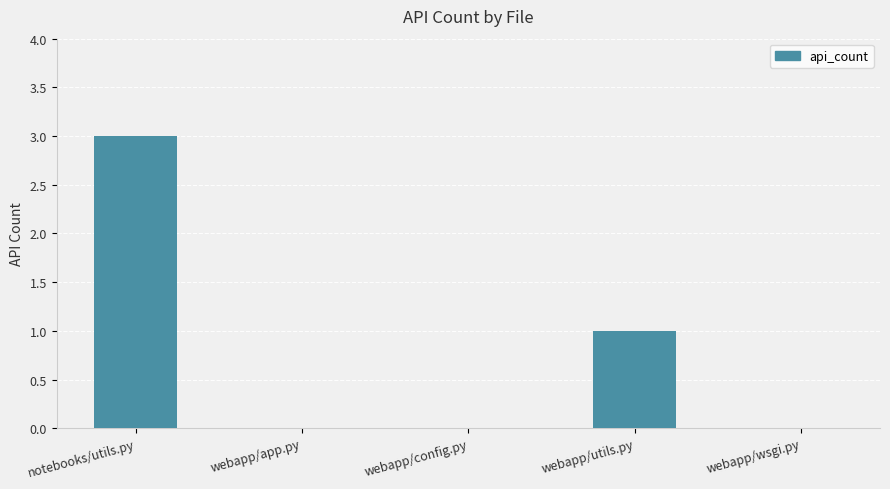

Count the number of categories in the chart.

5